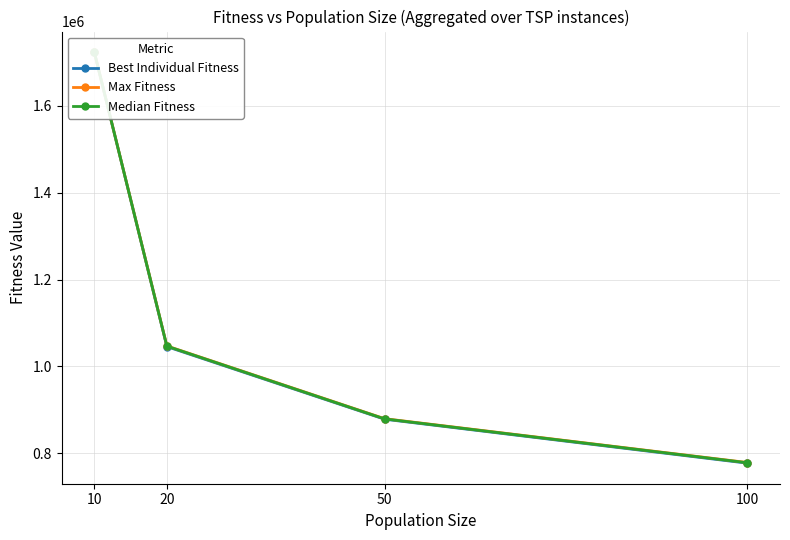

Reading left to right, extract all data points from this chart.

Best Individual Fitness: 1722957.8	1045750.1	878783.0	777651.8
Max Fitness: 1723092.7	1047251.1	879988.5	779111.8
Median Fitness: 1723044.9	1046850.2	879532.4	778672.9